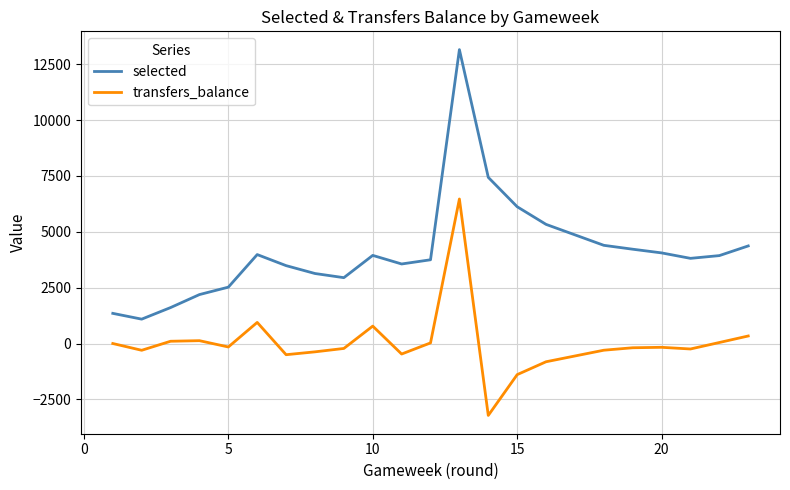

What is the highest value of the selected series?

13158